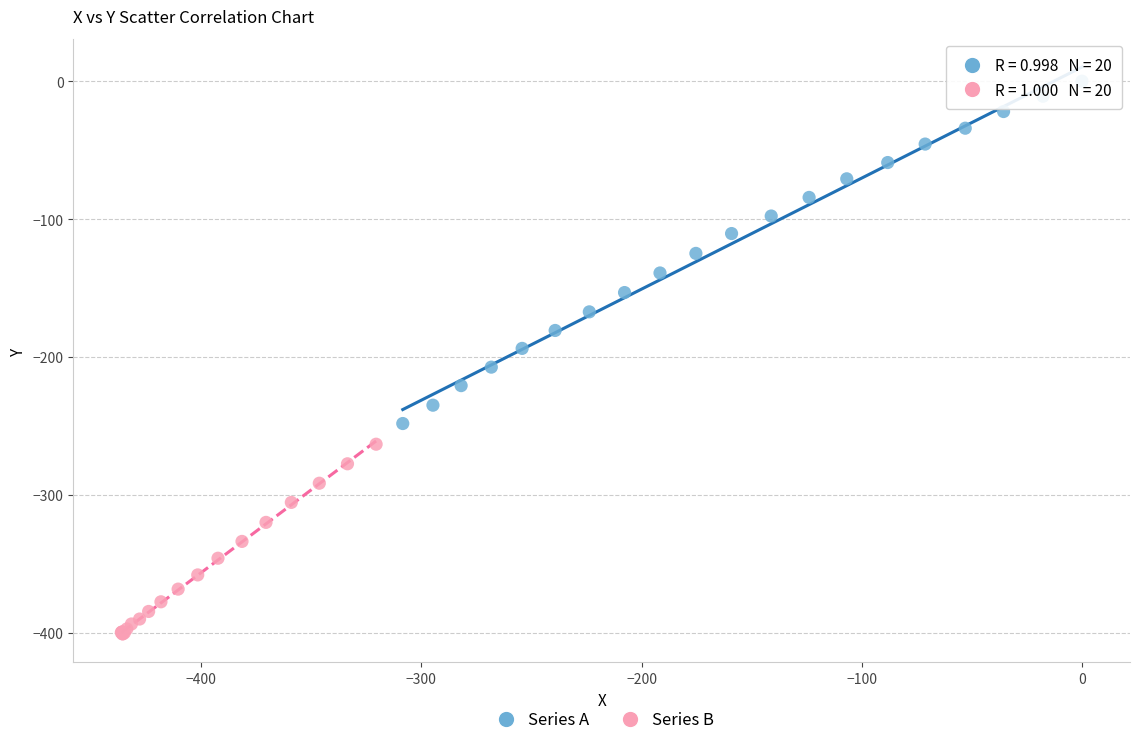

Which series contains the highest Y value?

Series A